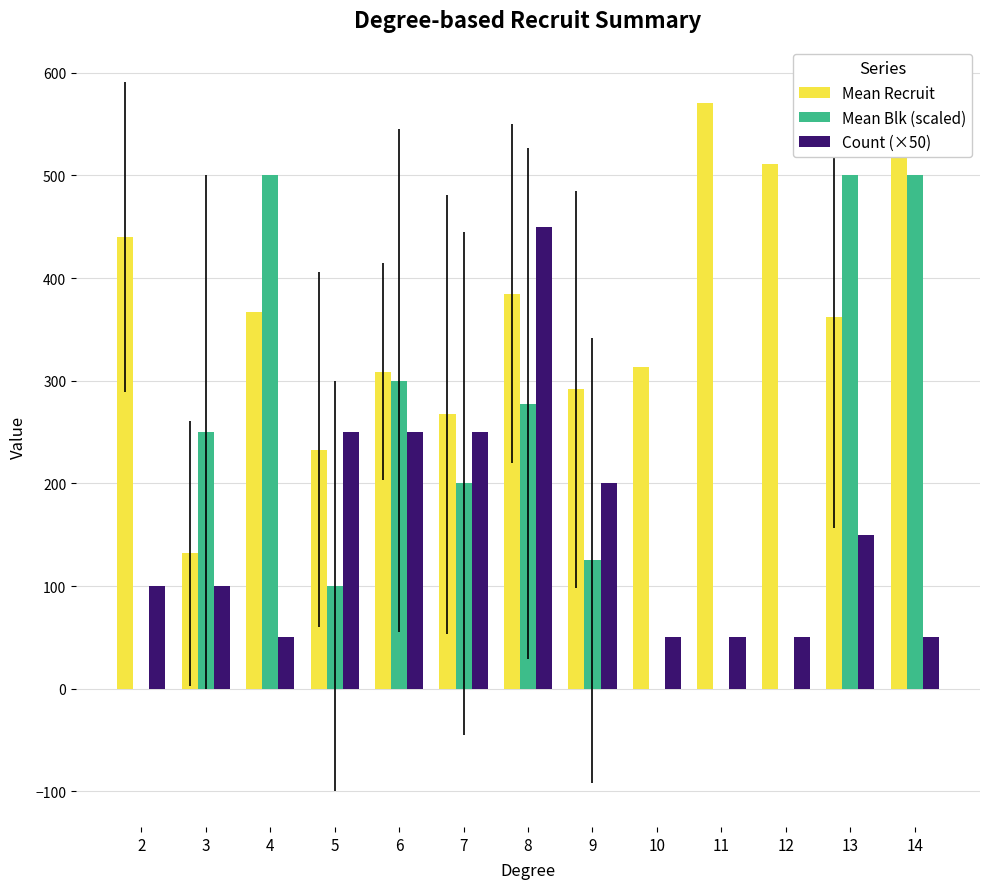

What is the difference between the maximum and minimum values in the Count (×50) series?

400.0